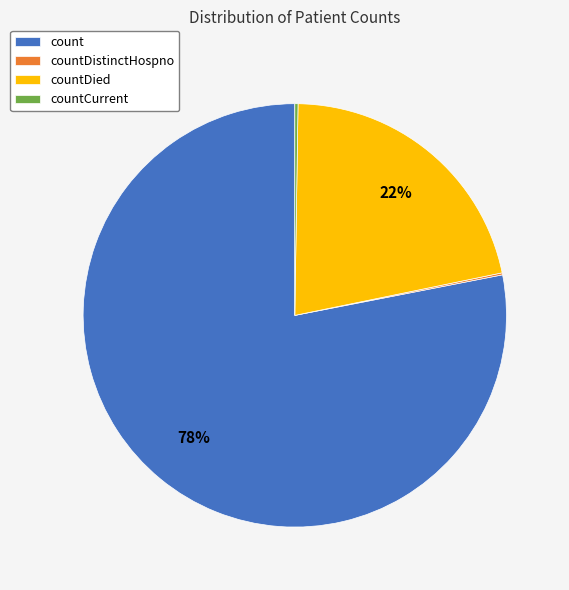

To the nearest percent, what percentage of the pie is countDied?

22%